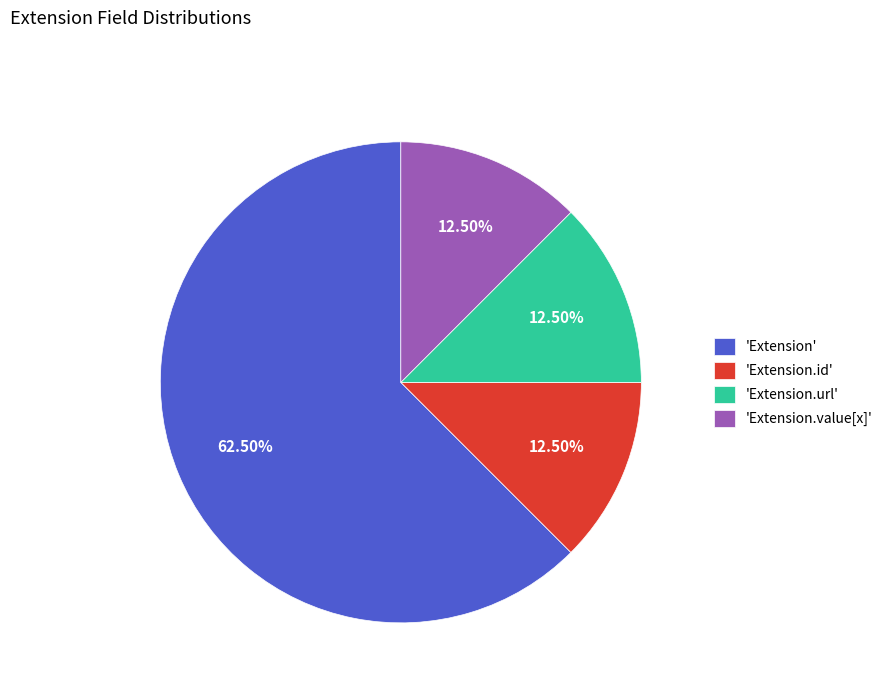

Does 'Extension.value[x]' represent more than half of the total?

No